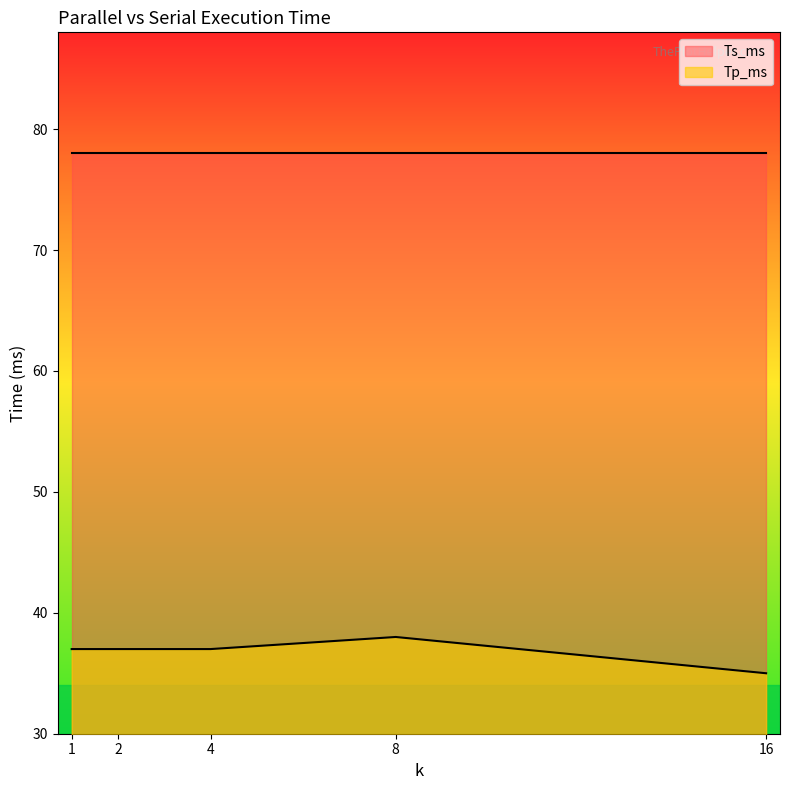

What is the change in value from 1 to 16?

-2